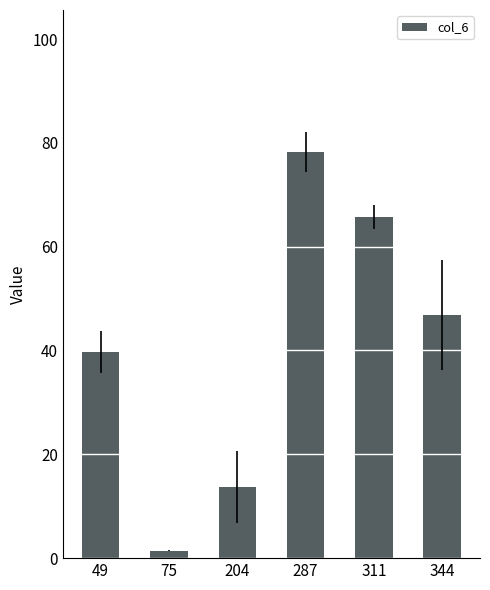

What is the difference between the maximum and second lowest values?

64.6